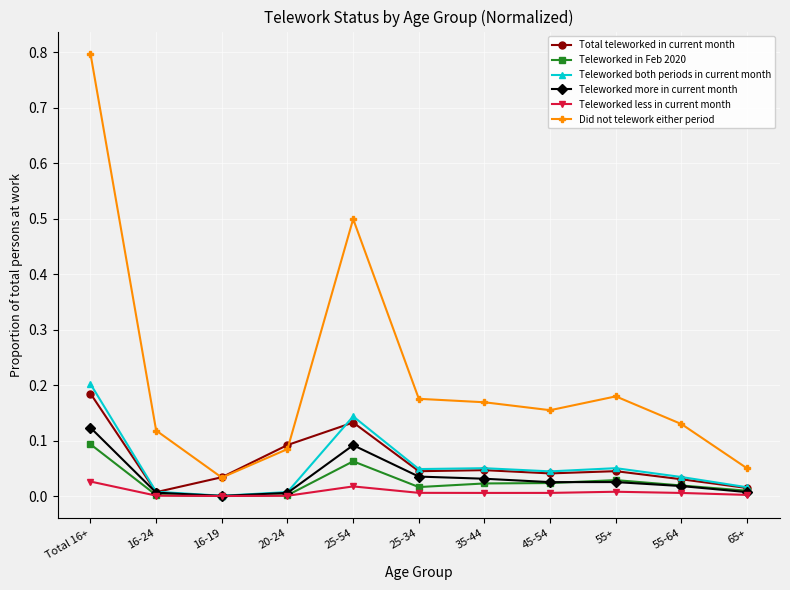

What is the greatest value displayed?

0.8